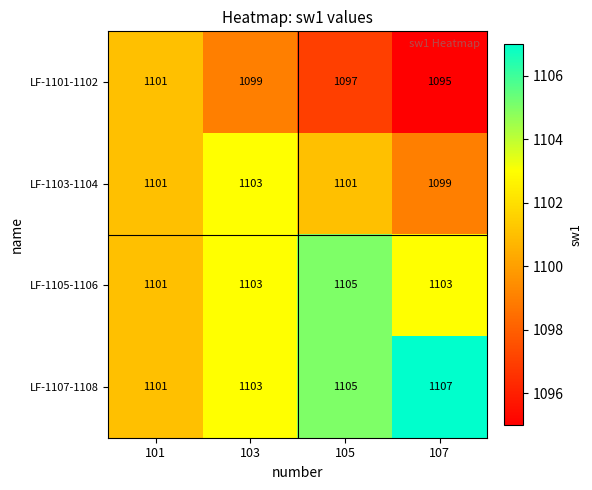

What is the difference between the maximum and minimum values in the LF-1105-1106 series?

4